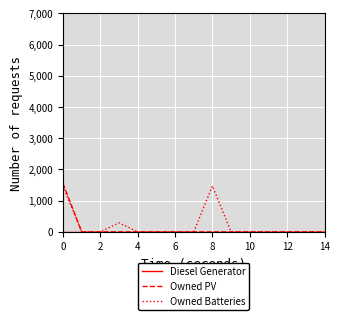

What is the maximum value shown in the chart?

1548